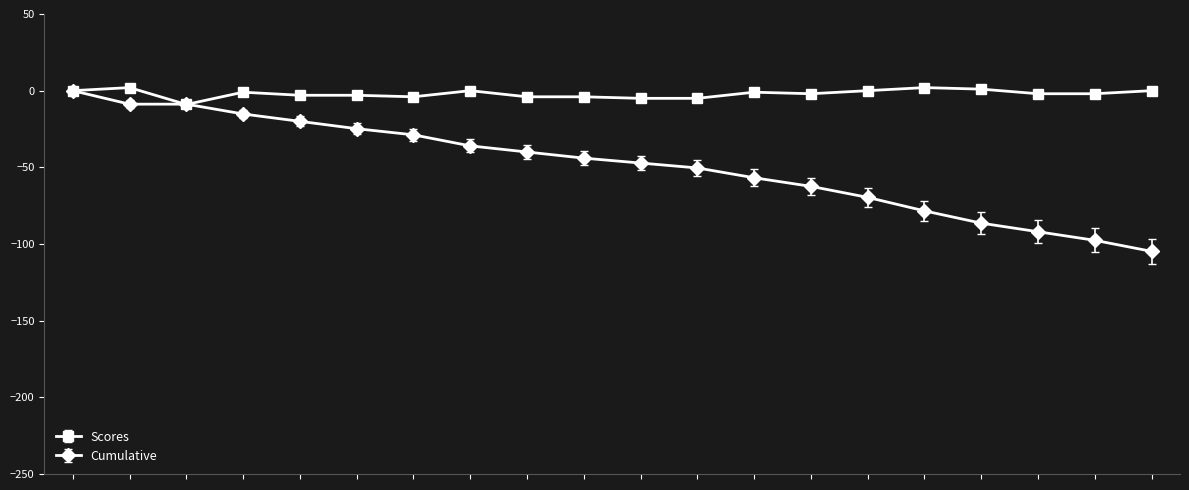

What is the value of the Scores point at the 3rd from the left?

-9.0